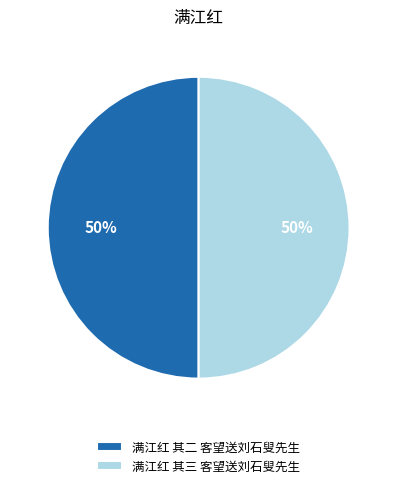

Combined, do 满江红 其二 客望送刘石叟先生 and 满江红 其三 客望送刘石叟先生 account for over 50%?

Yes